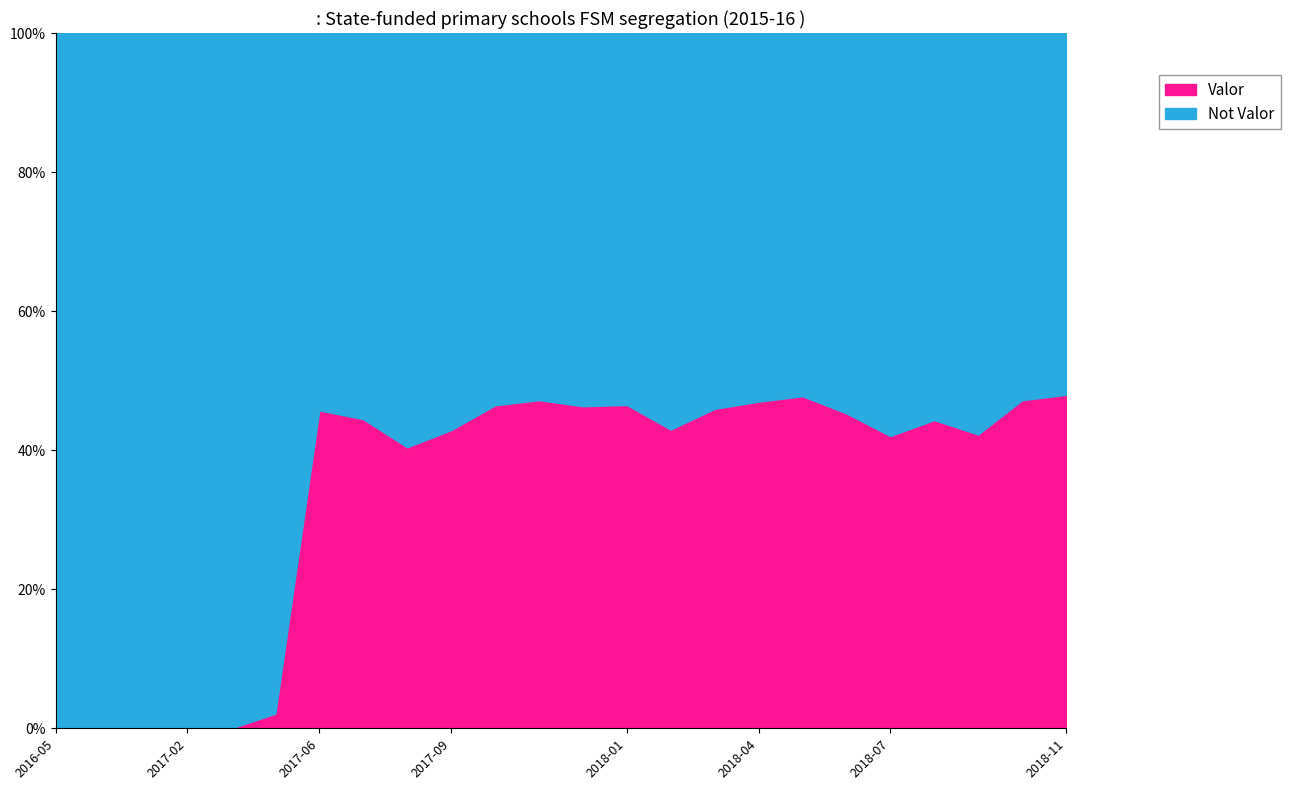

Does the chart have visible grid lines?

No